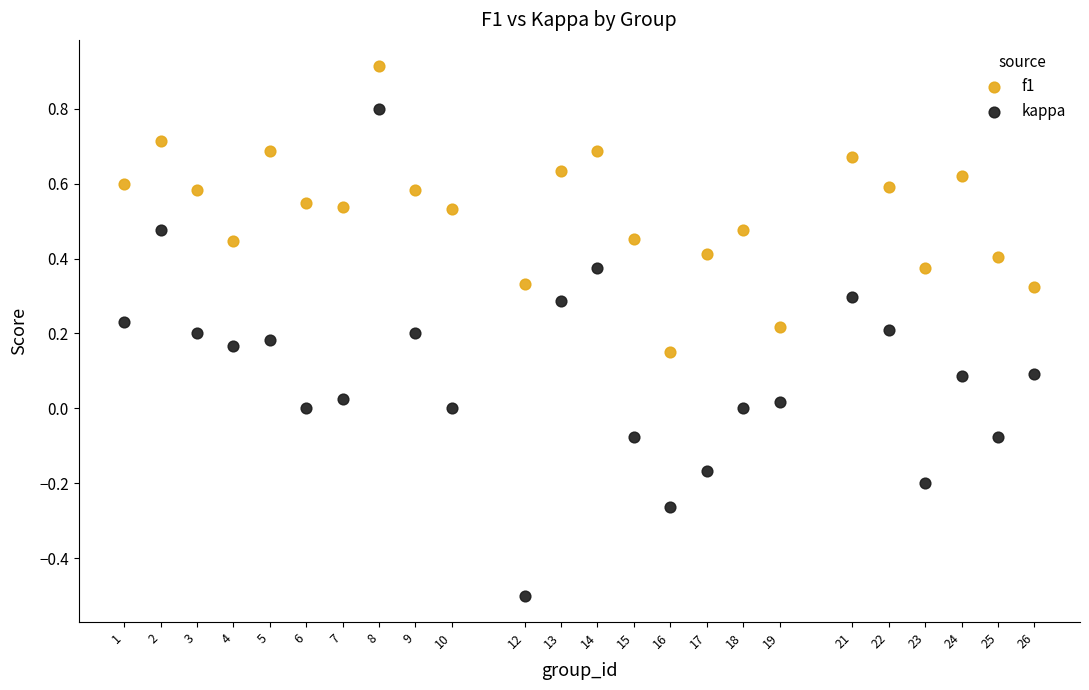

Across all data points, what is the range of X values (max minus min)?

25.0